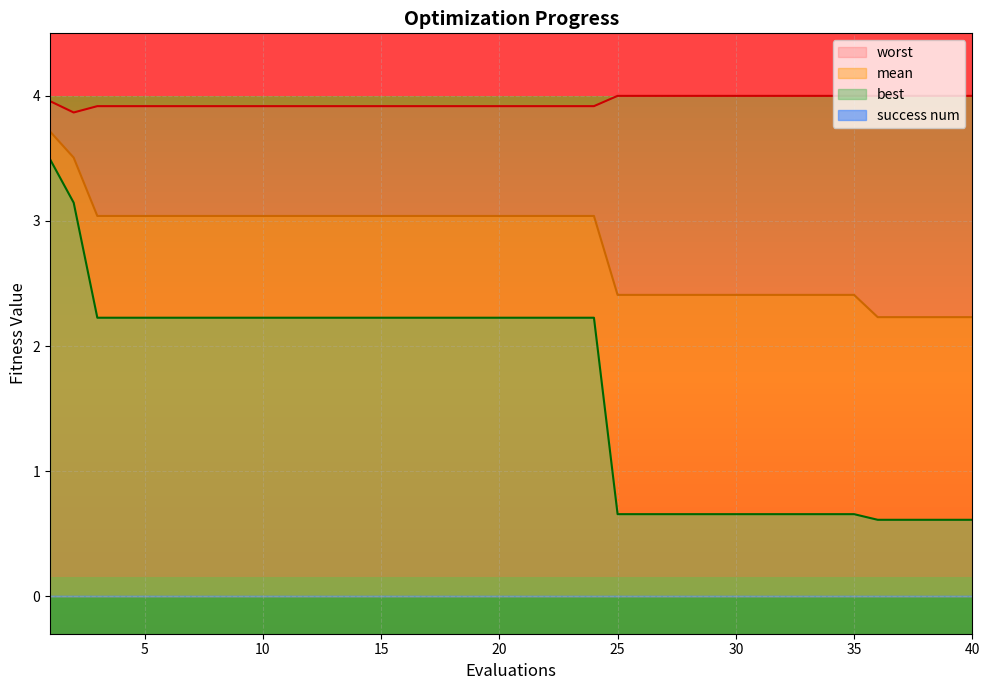

Where is mean nearest to the value 2?

36